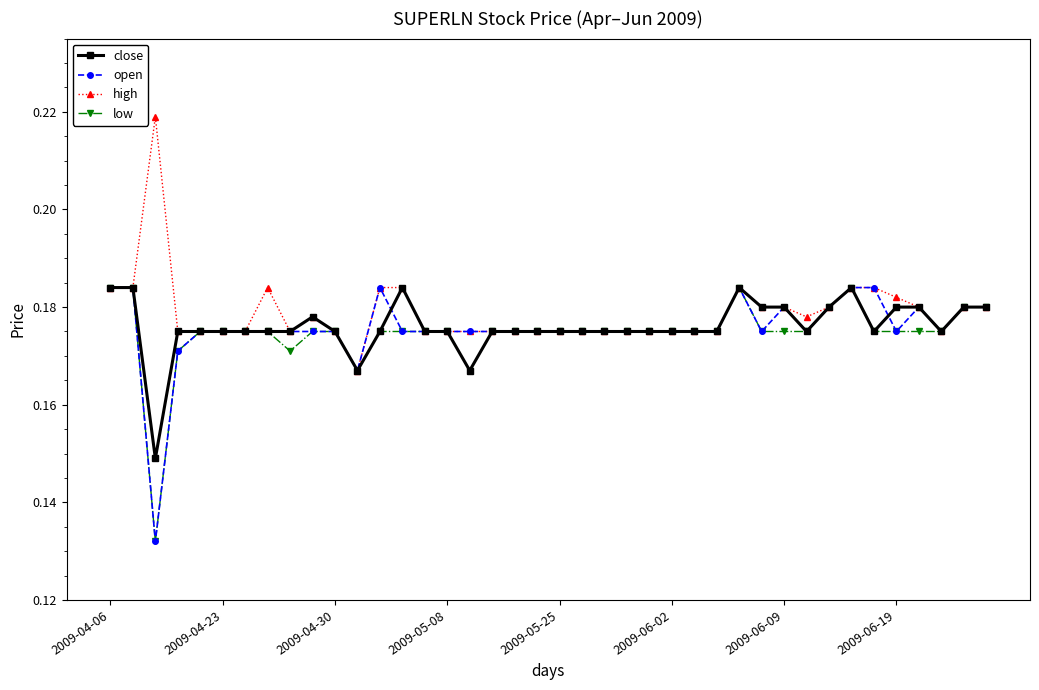

How many close values are between 0 and 1?

40